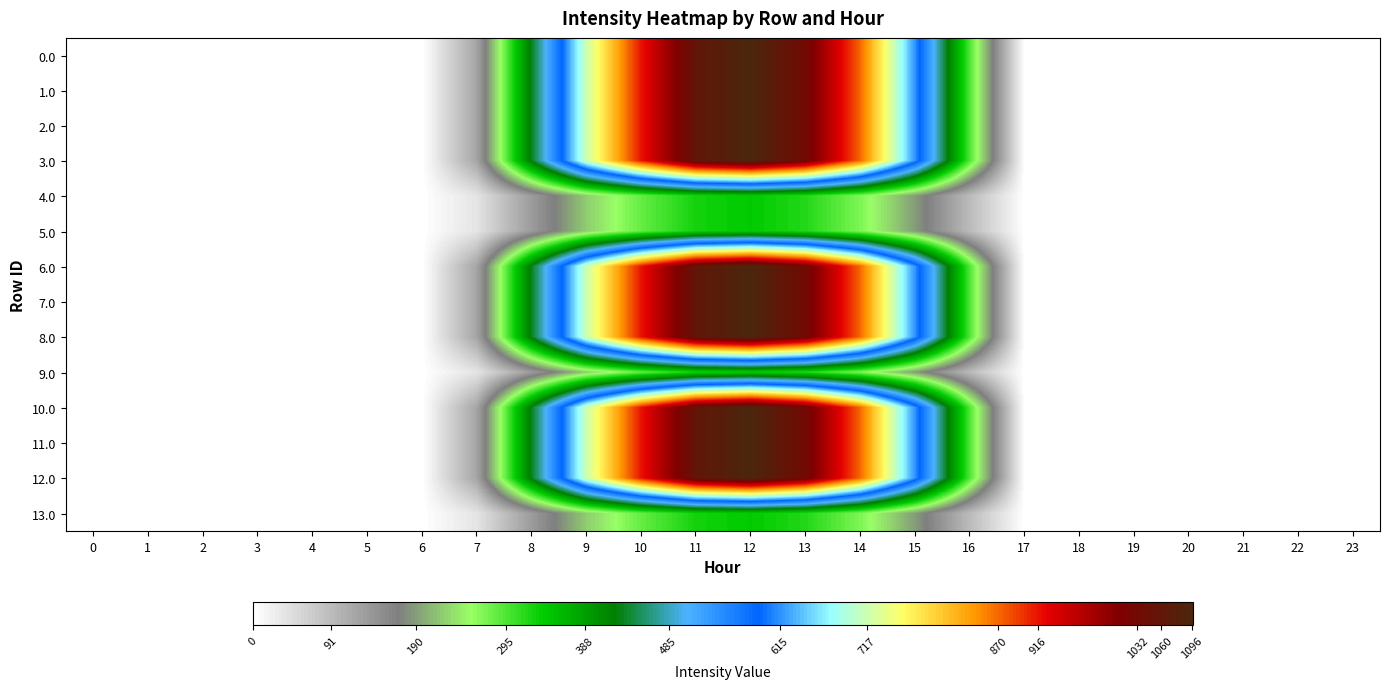

List the series in order of their peak value, lowest first.

4.0, 5.0, 9.0, 13.0, 0.0, 1.0, 2.0, 3.0, 6.0, 7.0, 8.0, 10.0, 11.0, 12.0